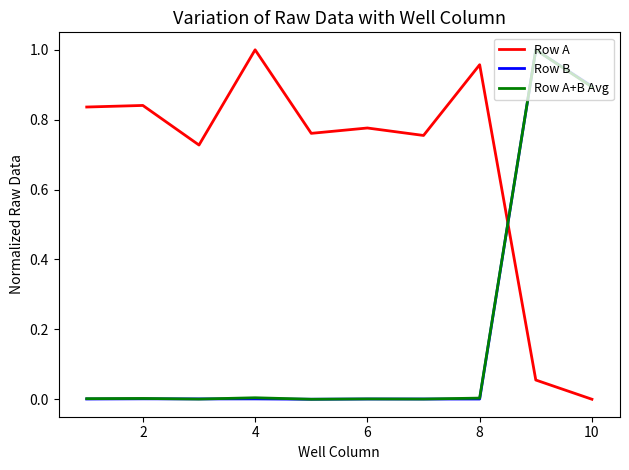

How many times do Row A and Row A+B Avg cross each other?

1